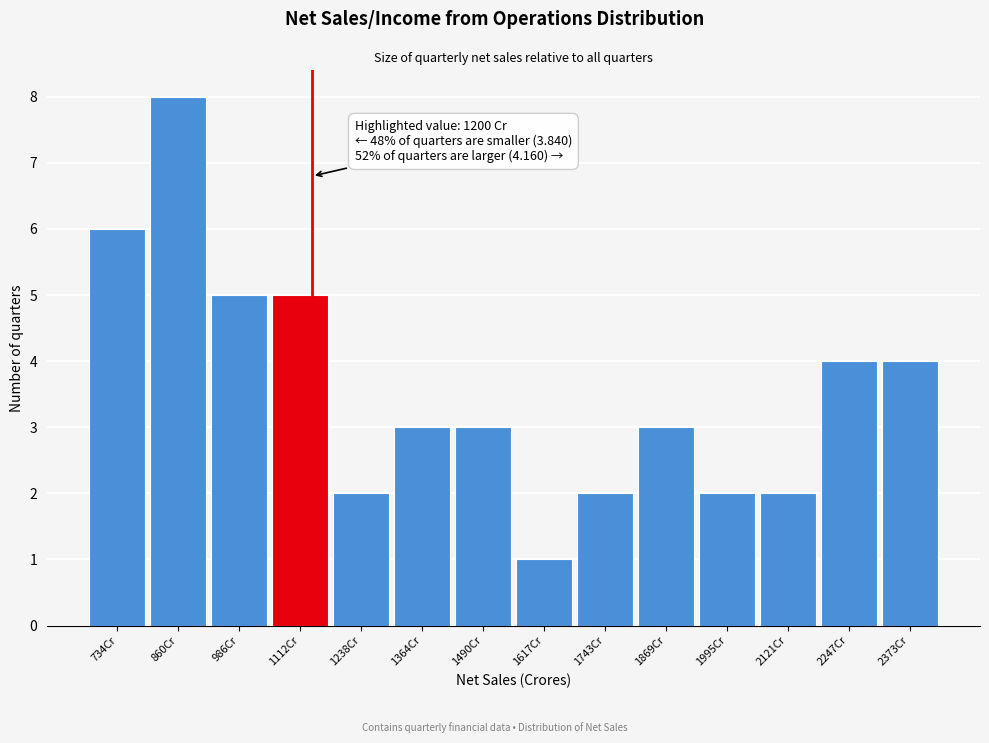

Reading left to right, what are all the values shown in this chart?

734Cr=6	860Cr=8	986Cr=5	1112Cr=5	1238Cr=2	1364Cr=3	1490Cr=3	1617Cr=1	1743Cr=2	1869Cr=3	1995Cr=2	2121Cr=2	2247Cr=4	2373Cr=4